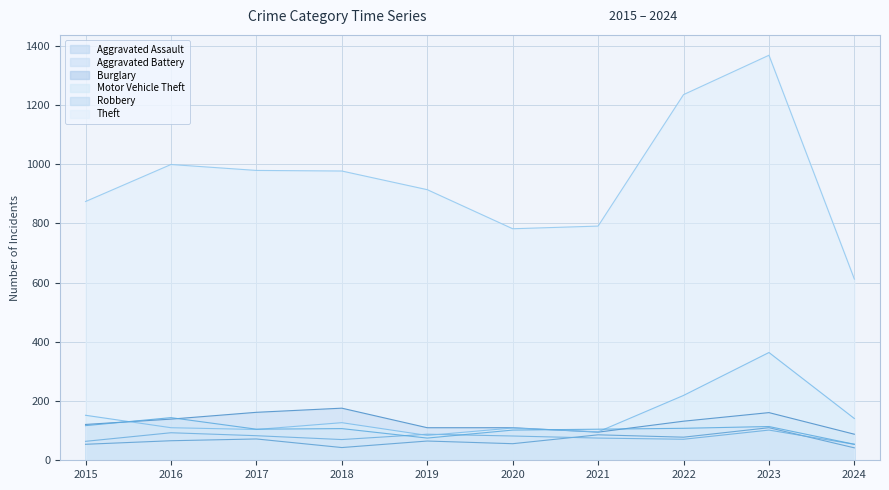

How many data points in Motor Vehicle Theft are less than 127?

5